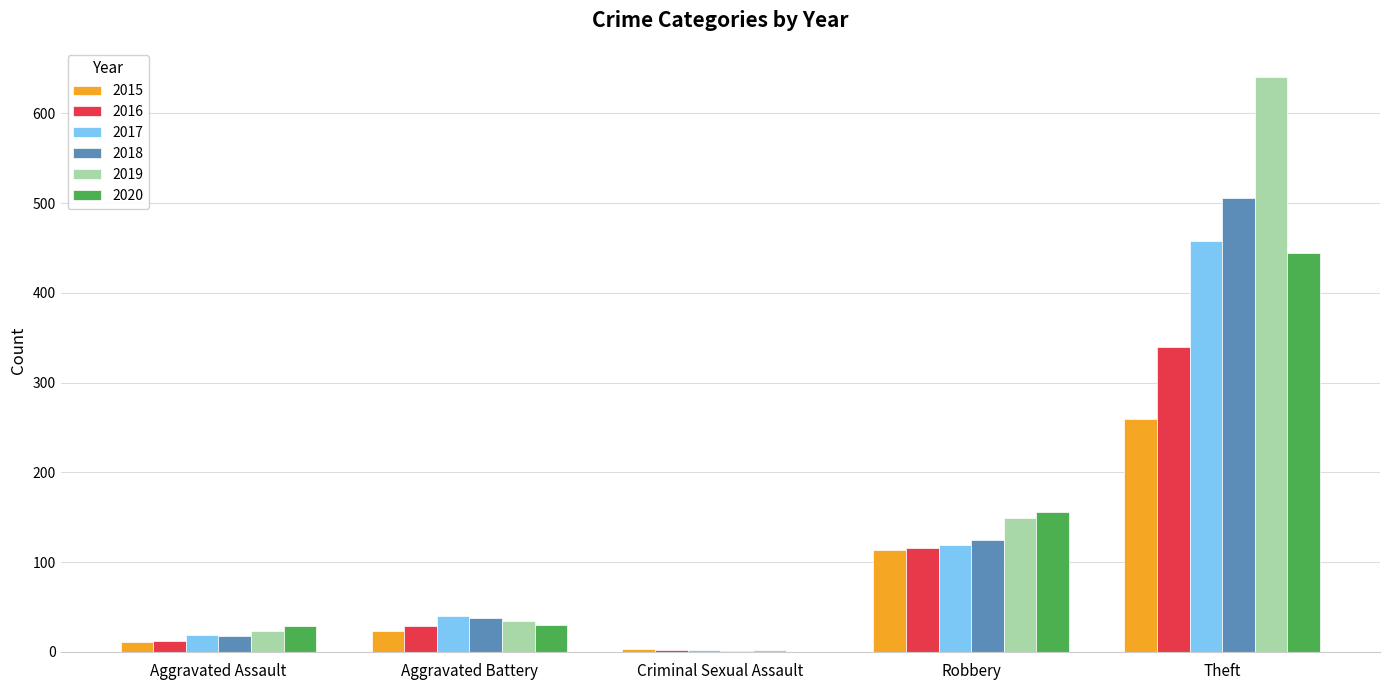

Is it true that 2017 equals 119 at Robbery?

True